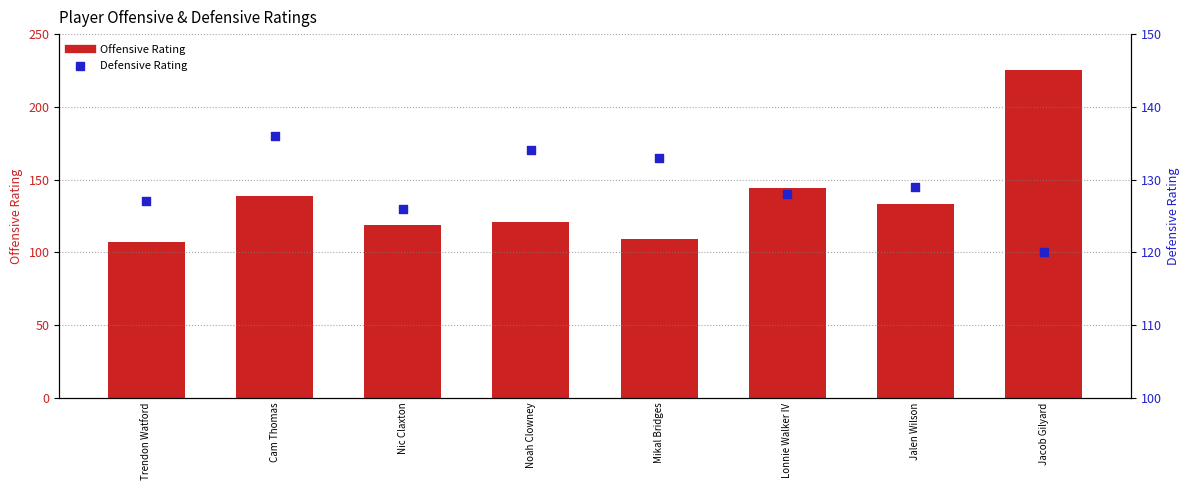

What are all the series names shown in the legend?

Offensive Rating, Defensive Rating